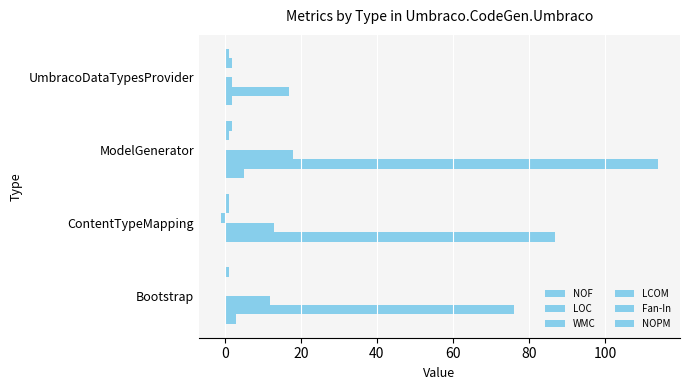

Count the number of categories in the chart.

4